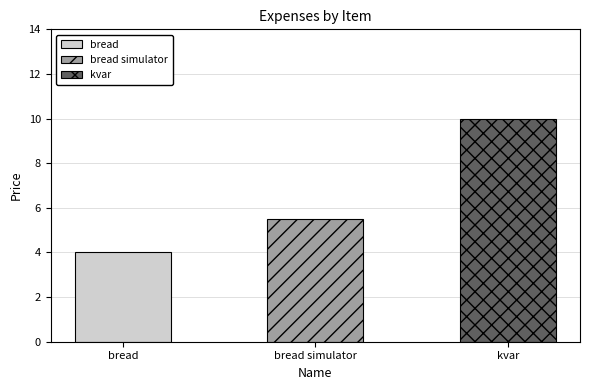

Count the number of values greater than 5.

2